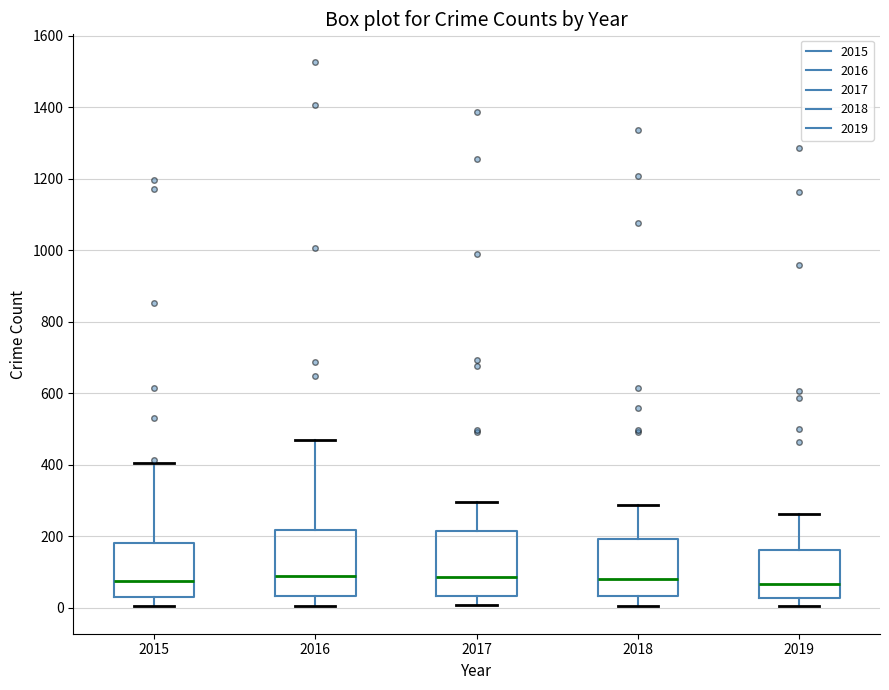

Where is the upper edge of the box at x = 2016 on the y-axis? The values are not printed on the chart, so give them approximately, as read against the axis.

220